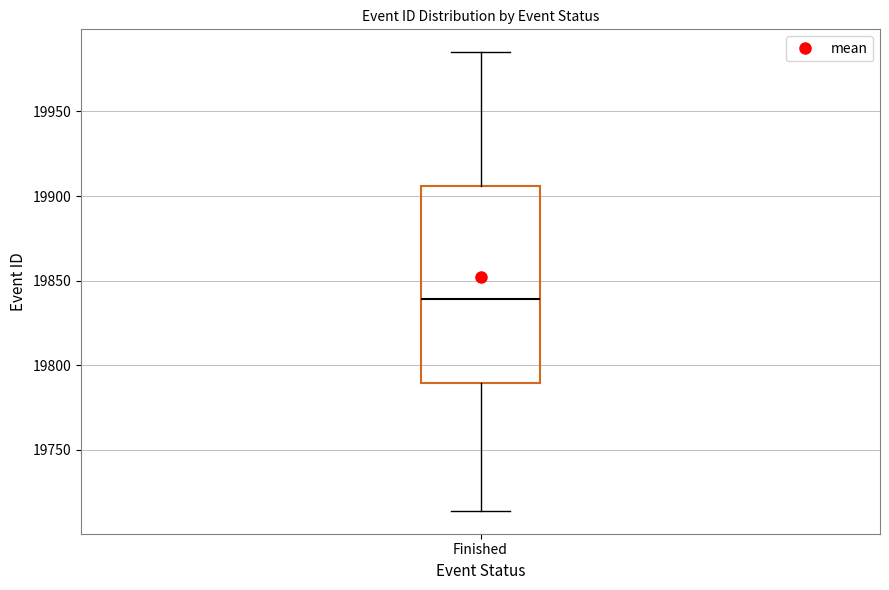

Transcribe this box plot: give where the median line is, the range the box spans, and where the two whiskers end, as read against the y-axis. The values are not printed on the chart, so give them approximately, as read against the axis.

median 19840, box 19790 to 19905, whiskers 19715 to 19985